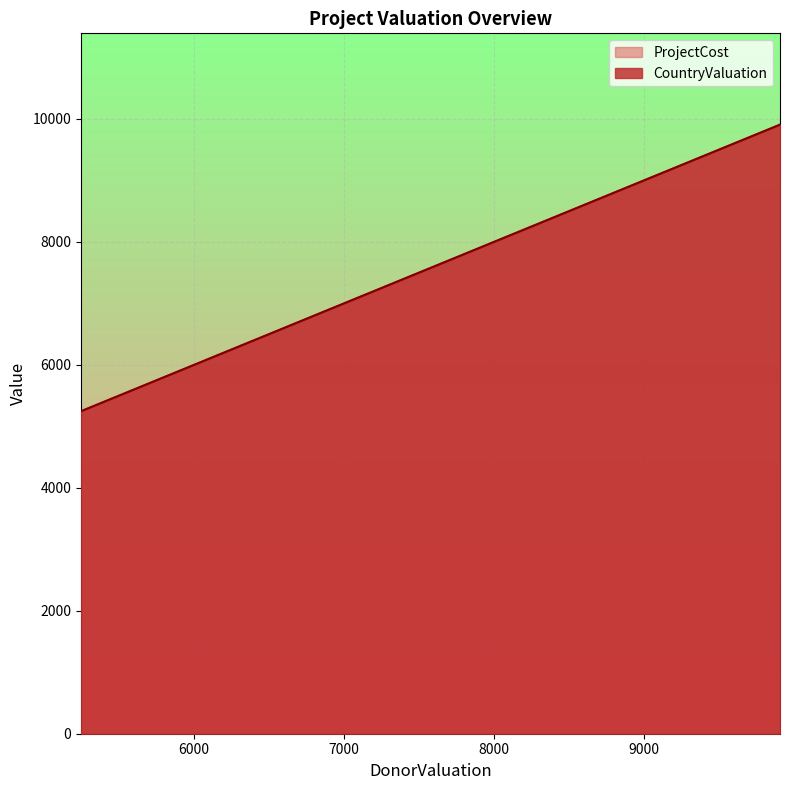

List the series in order of their peak value, highest first.

CountryValuation, ProjectCost